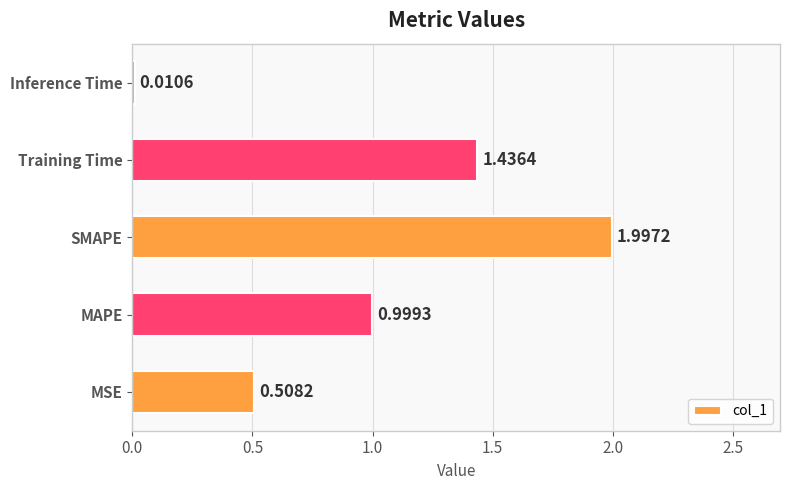

What is the change in value from MSE to SMAPE?

+1.5